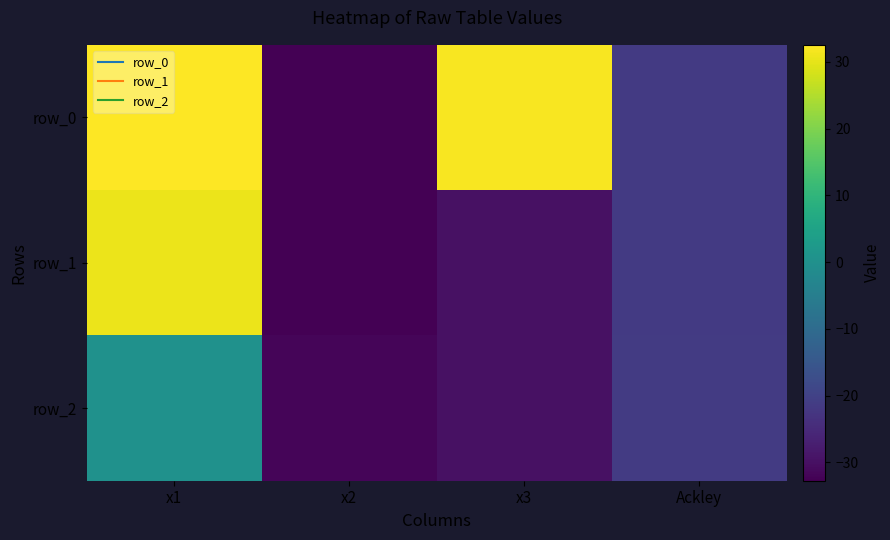

At which label does row_0 reach its peak?

x1